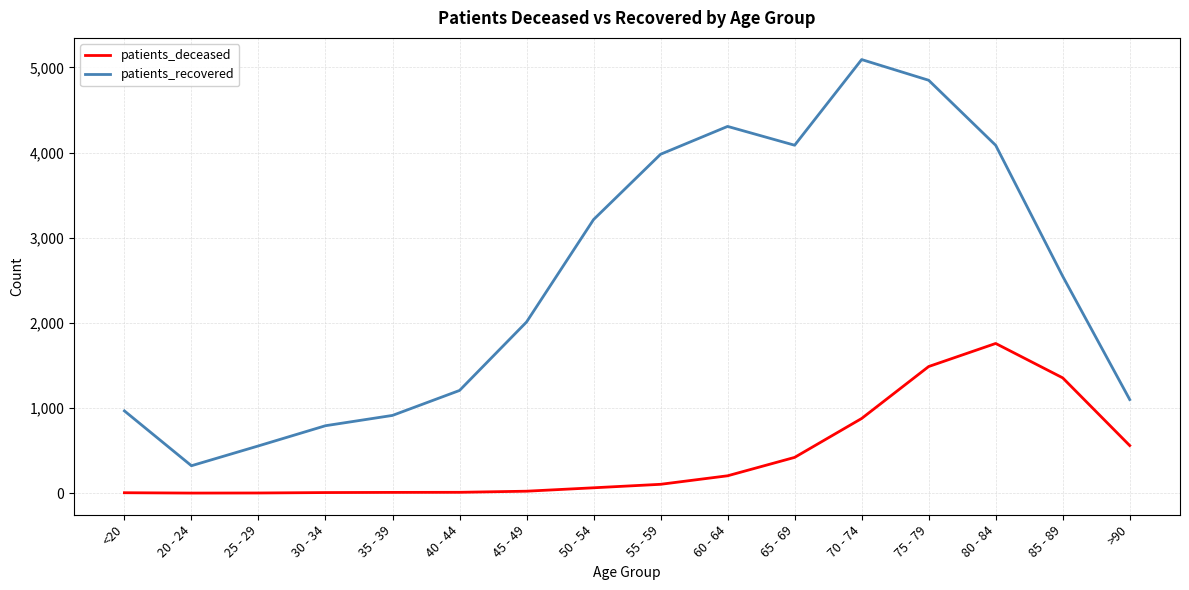

What is the approximate value of patients_recovered at 85 - 89?

2547